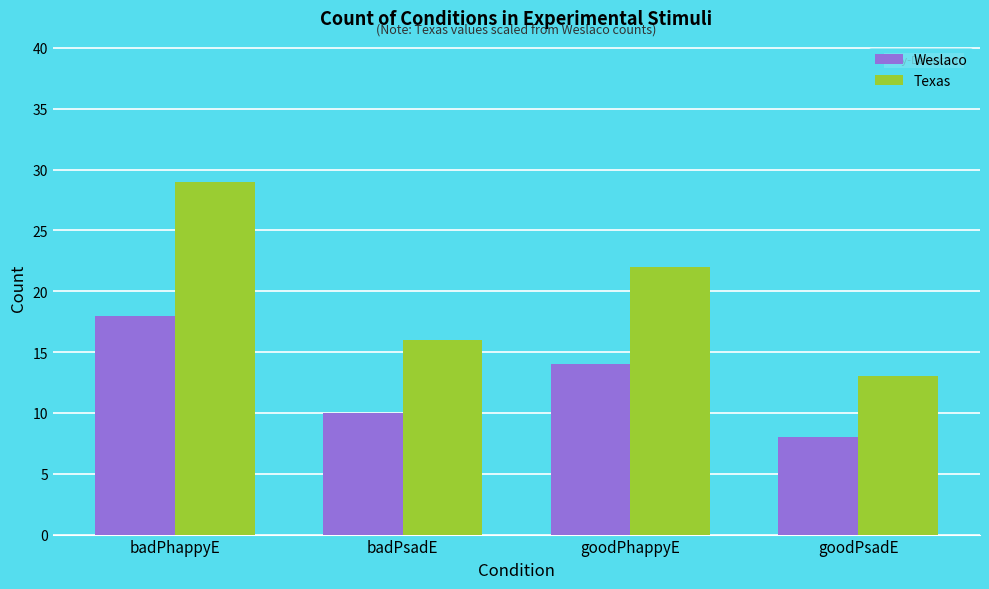

How many bars are there in total?

8